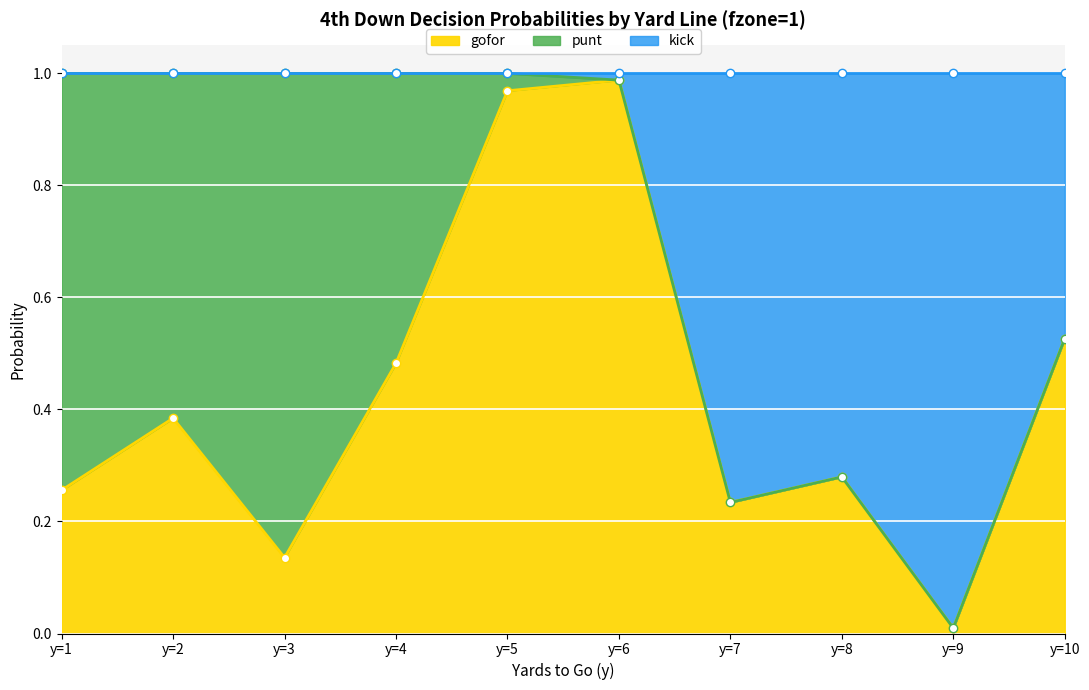

Does the chart display data point markers on the line(s)?

Yes